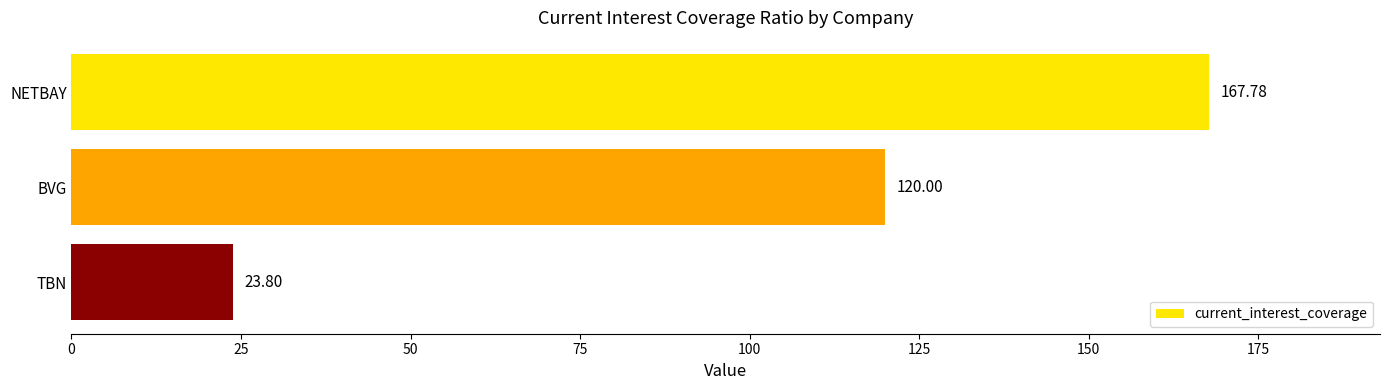

Rank the categories by value from lowest to highest.

TBN, BVG, NETBAY